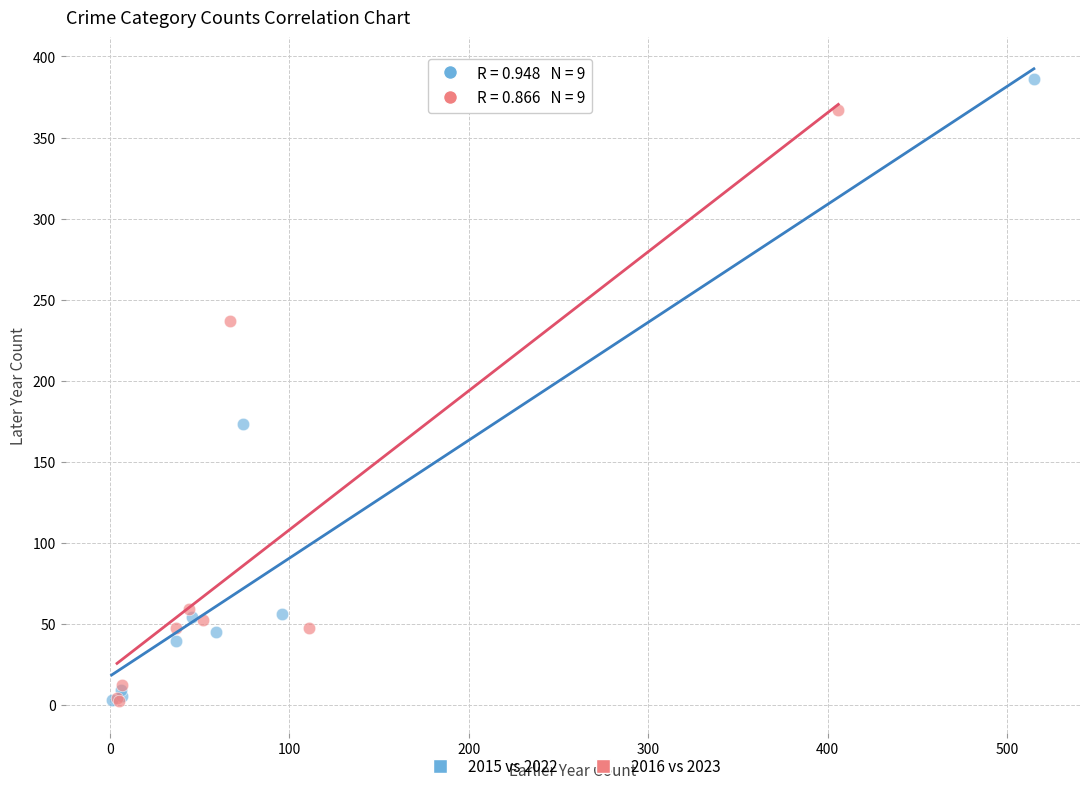

Which series contains the highest Y value?

2015 vs 2022